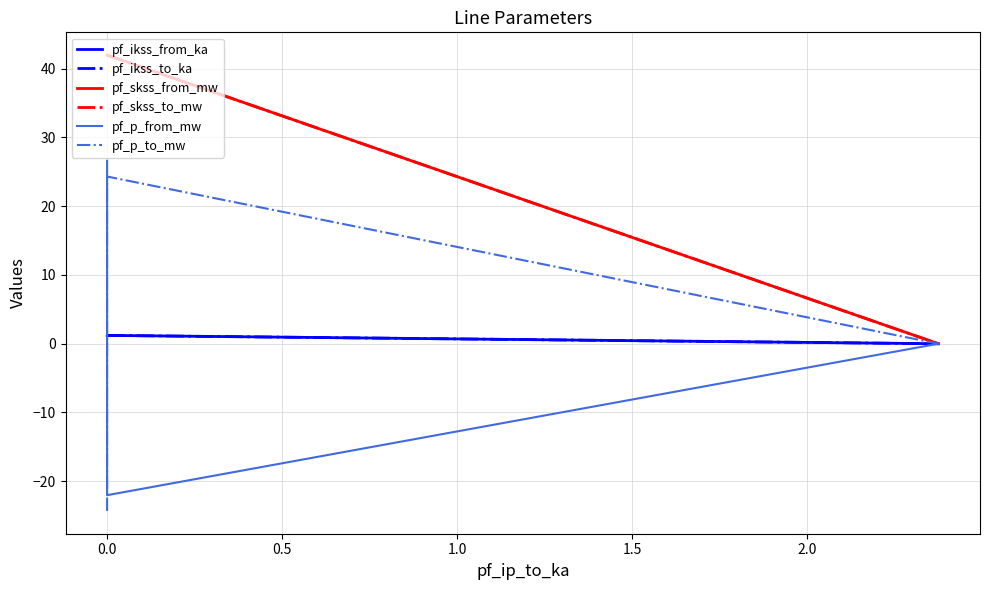

Does the chart display data point markers on the line(s)?

No